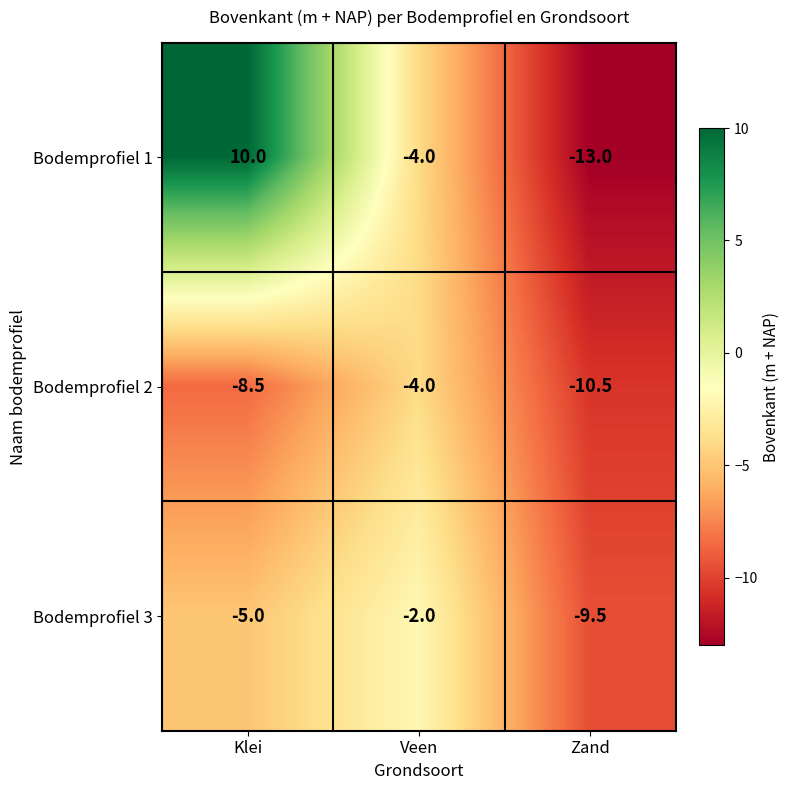

Which series has the largest range (max minus min)?

Bodemprofiel 1